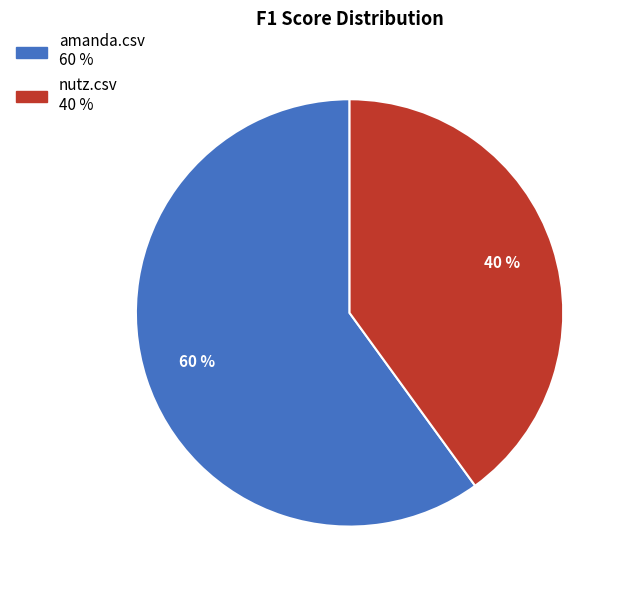

What is the smallest slice in the pie chart?

nutz.csv